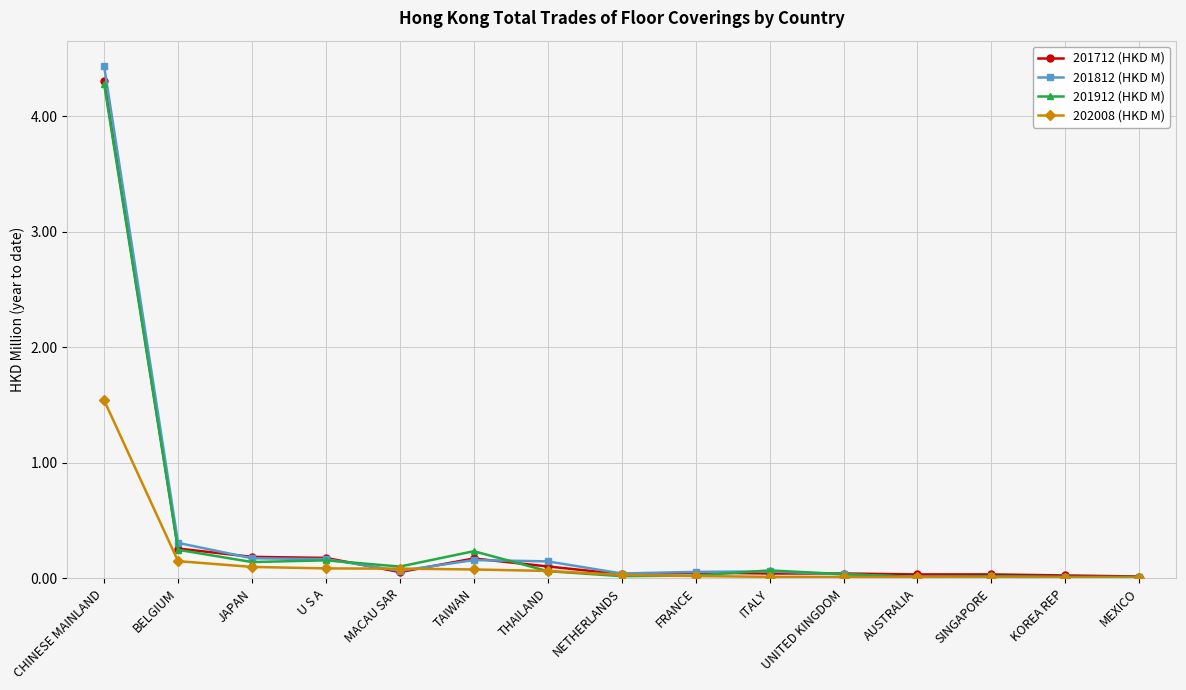

Is it true that 201812 (HKD M) equals 0.1 at ITALY?

True